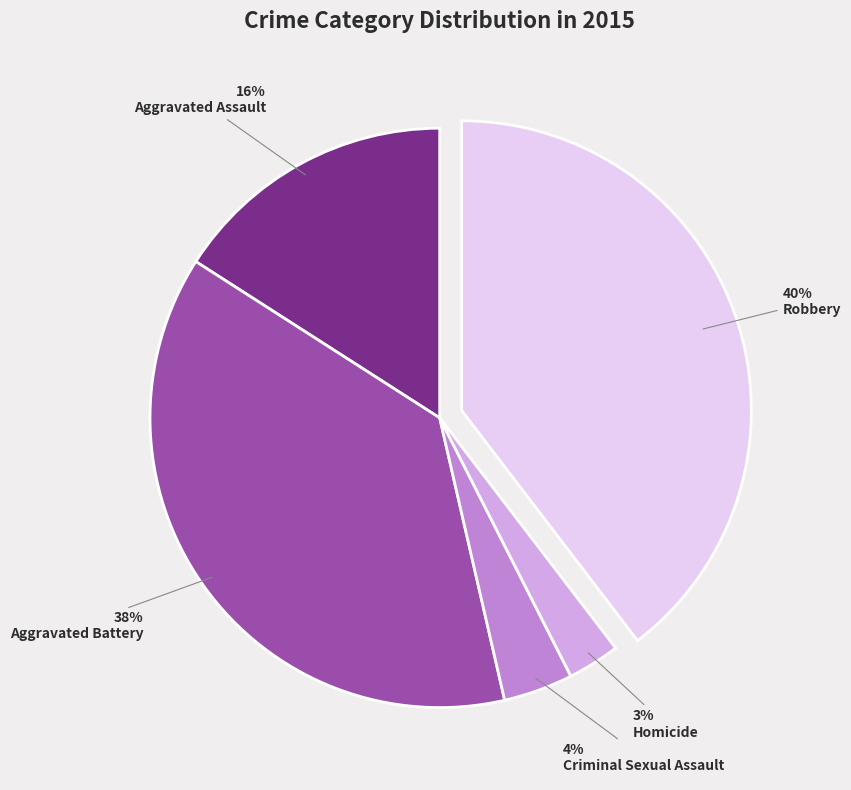

Which has a higher value, Robbery or Aggravated Assault?

Robbery